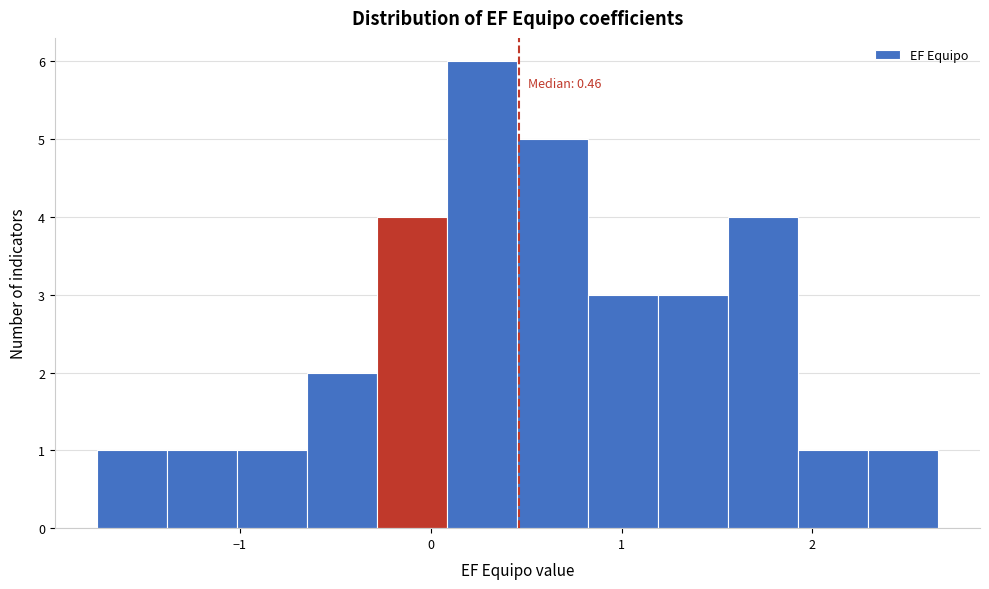

Read against the x-axis, roughly where is the centre of the tallest bar?

0.3